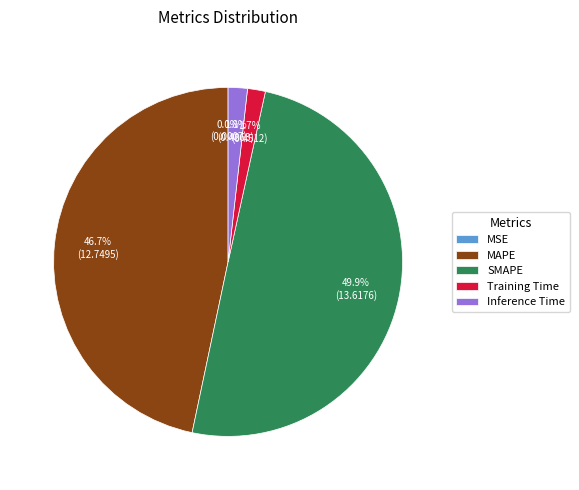

Does Inference Time represent more than half of the total?

No